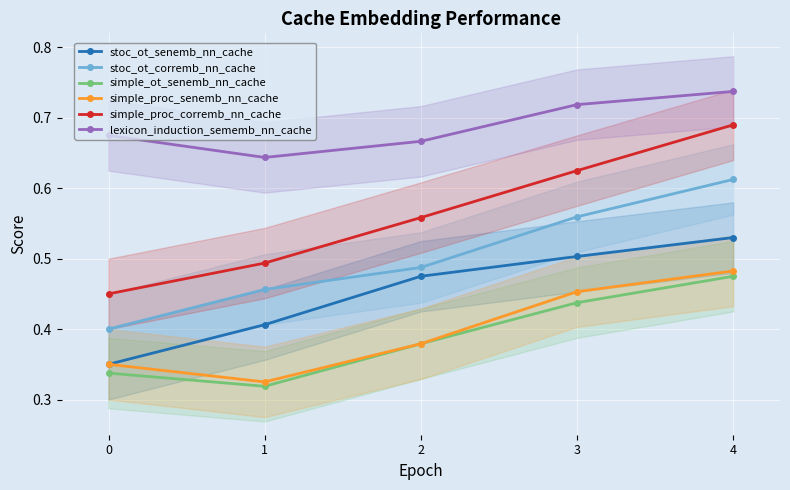

What is the total value across all series at 4?

3.5